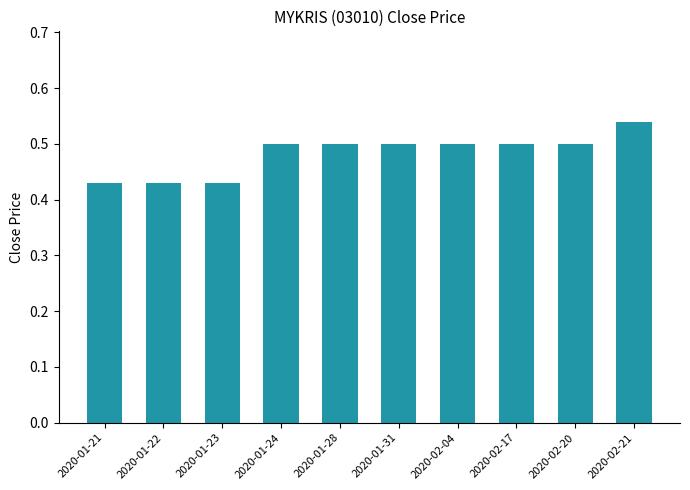

What is the sum of all values?

4.8